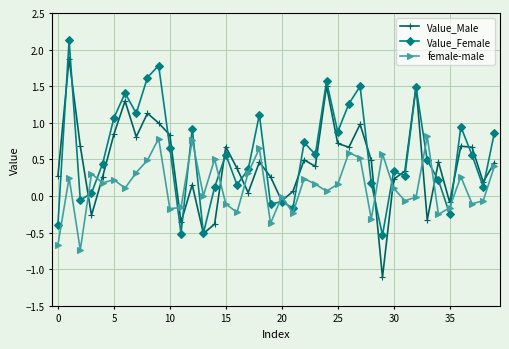

Which series has the widest spread of values?

Value_Male